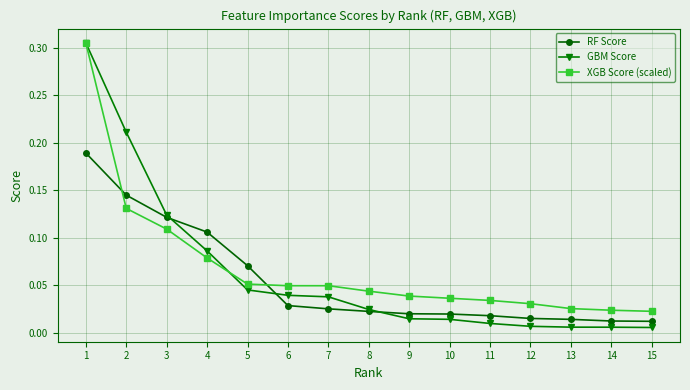

Which series changed the most between 3 and 4?

GBM Score